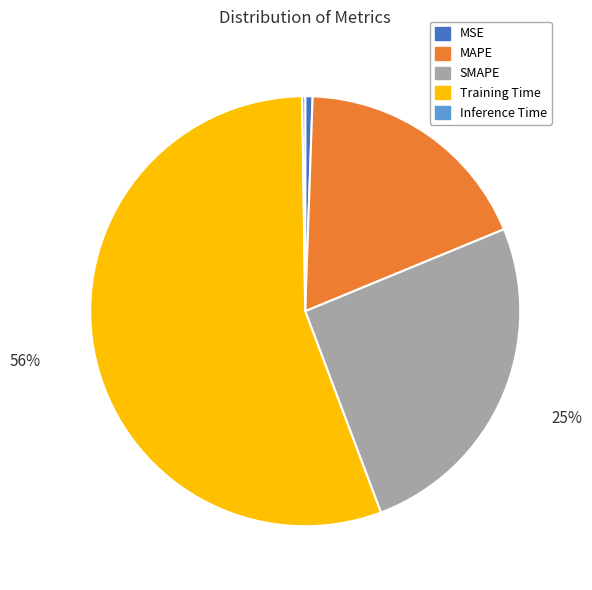

To the nearest percent, what is the difference between the MSE and Training Time slice percentages?

55%